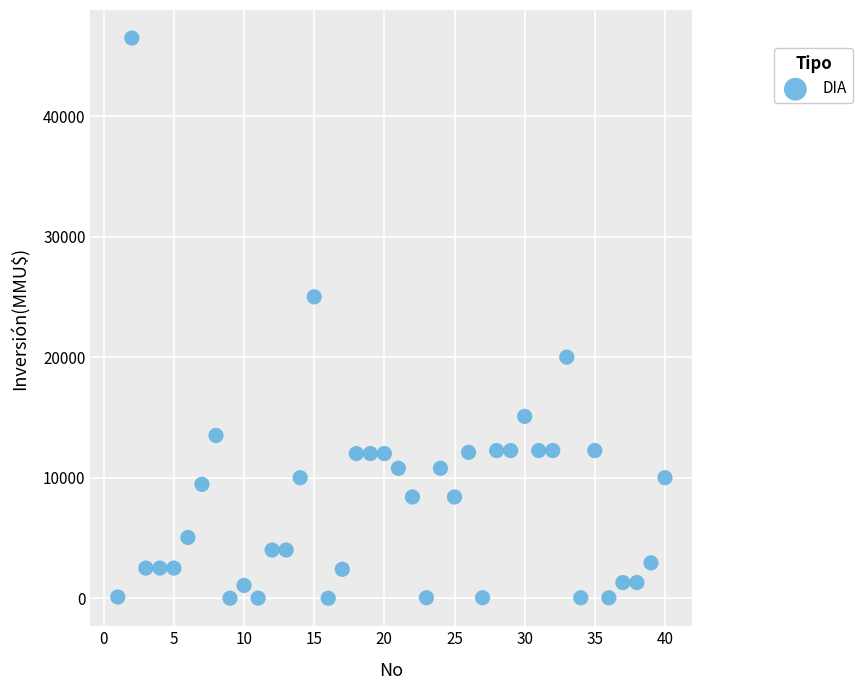

What Y value in the scatter plot is closest to 23235?

25000